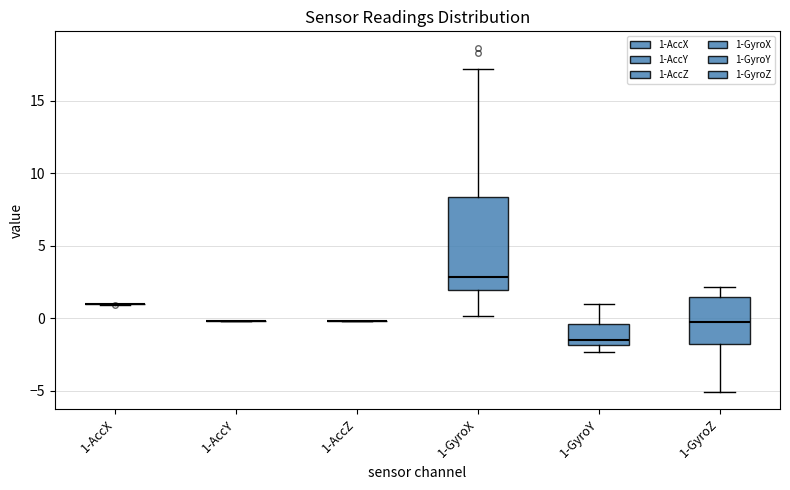

Reading left to right, read every box against the y-axis: the position of its median line, the range the box covers, and the ends of its whiskers. The values are not printed on the chart, so give them approximately, as read against the axis.

1-AccX: box collapsed to a line at 1.0, whiskers 1.0 to 1.0
1-AccY: box collapsed to a line at 0.0, whiskers 0.0 to 0.0
1-AccZ: box collapsed to a line at 0.0, whiskers 0.0 to 0.0
1-GyroX: median 3.0, box 2.0 to 8.5, whiskers 0.0 to 17.0
1-GyroY: median -1.5, box -2.0 to -0.5, whiskers -2.5 to 1.0
1-GyroZ: median 0.0, box -2.0 to 1.5, whiskers -5.0 to 2.0